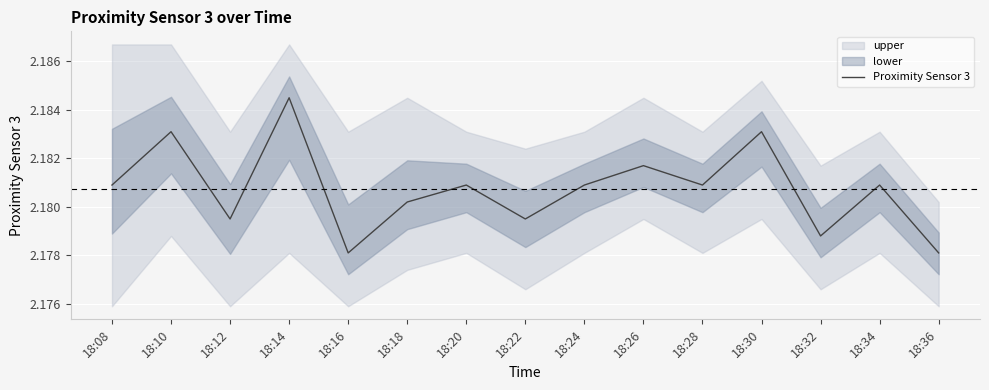

Reading right to left, list all the values displayed in this chart.

18:36=2.2	18:34=2.2	18:32=2.2	18:30=2.2	18:28=2.2	18:26=2.2	18:24=2.2	18:22=2.2	18:20=2.2	18:18=2.2	18:16=2.2	18:14=2.2	18:12=2.2	18:10=2.2	18:08=2.2